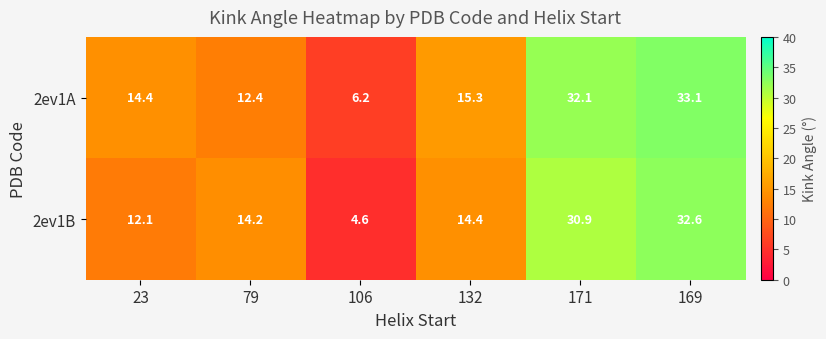

List the series in order of their peak value, lowest first.

2ev1B, 2ev1A